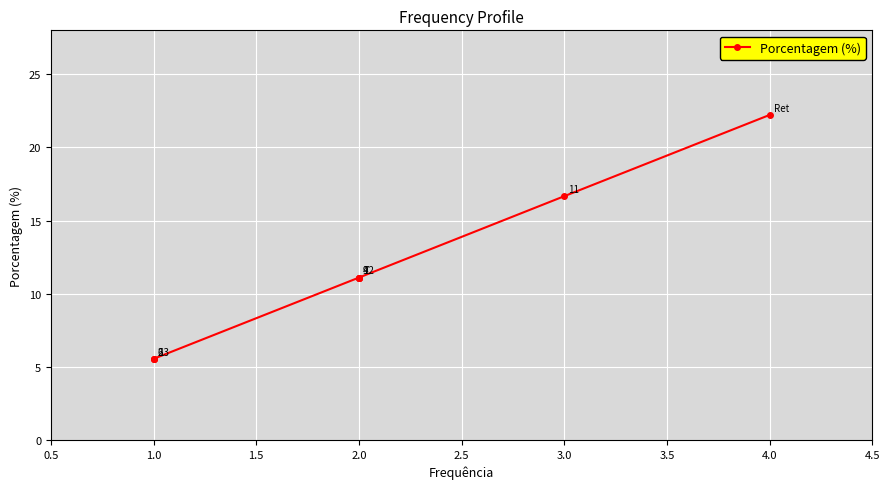

What is the sum of all values?

100.0